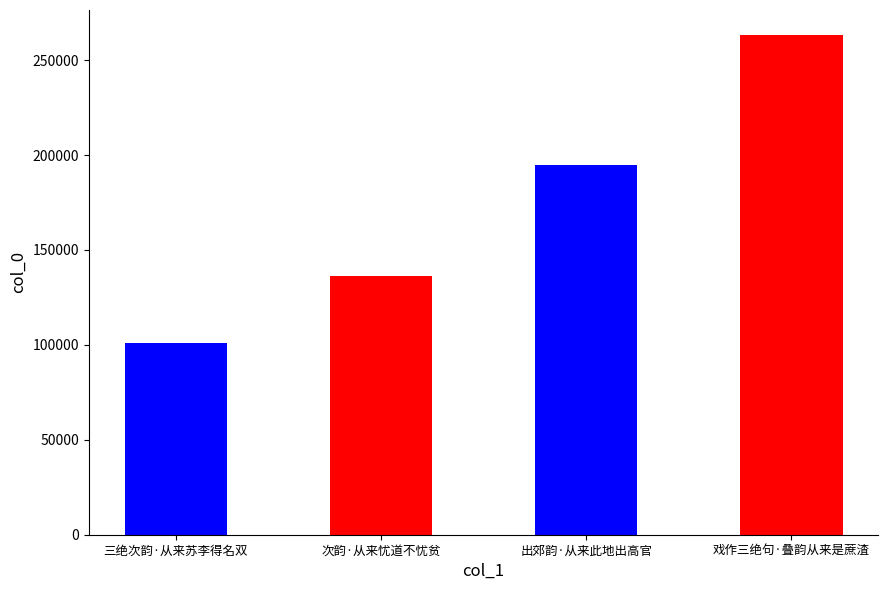

At which category does the chart reach its peak across all series?

戏作三绝句·叠韵从来是蔗渣